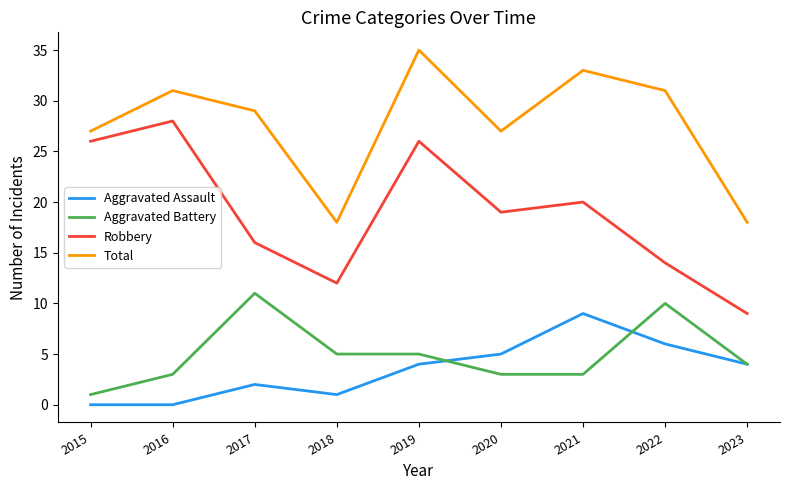

Where is the first local maximum for Robbery?

2016